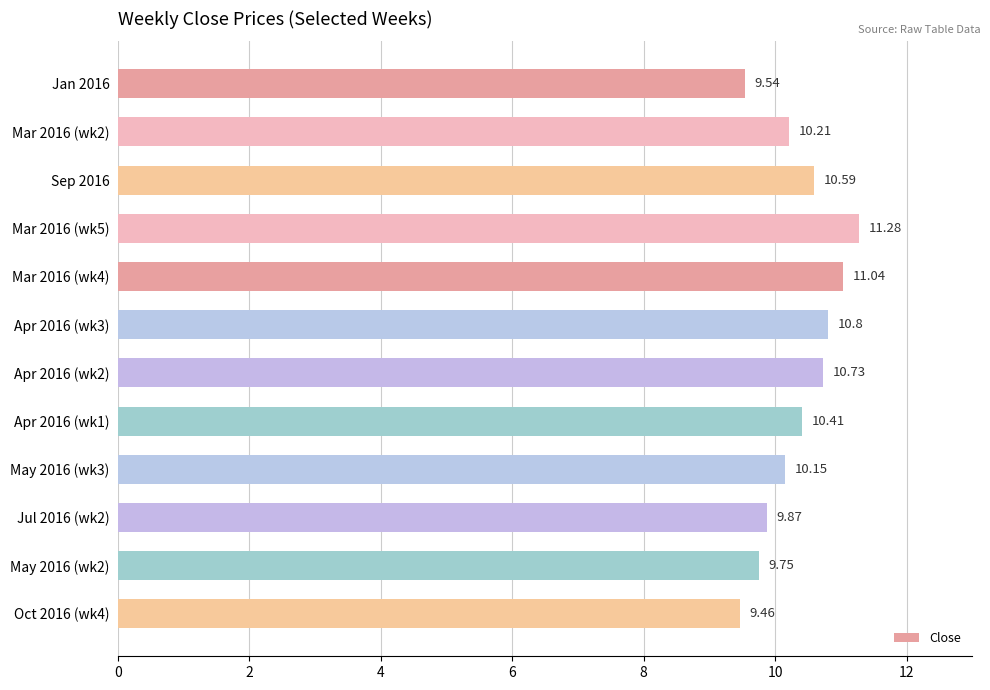

What is the ratio of the value at Mar 2016 (wk4) to the value at Apr 2016 (wk1)?

1.1